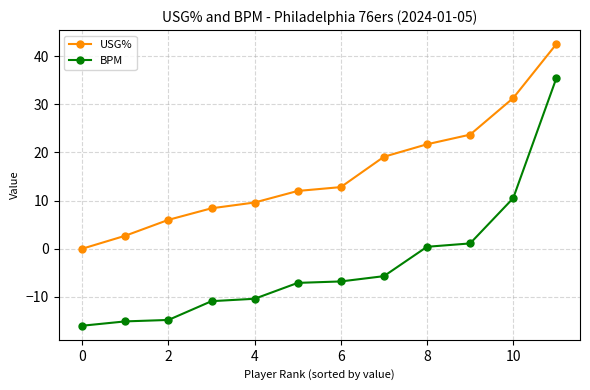

What is the difference between the second highest and second lowest values in the USG% series?

28.6